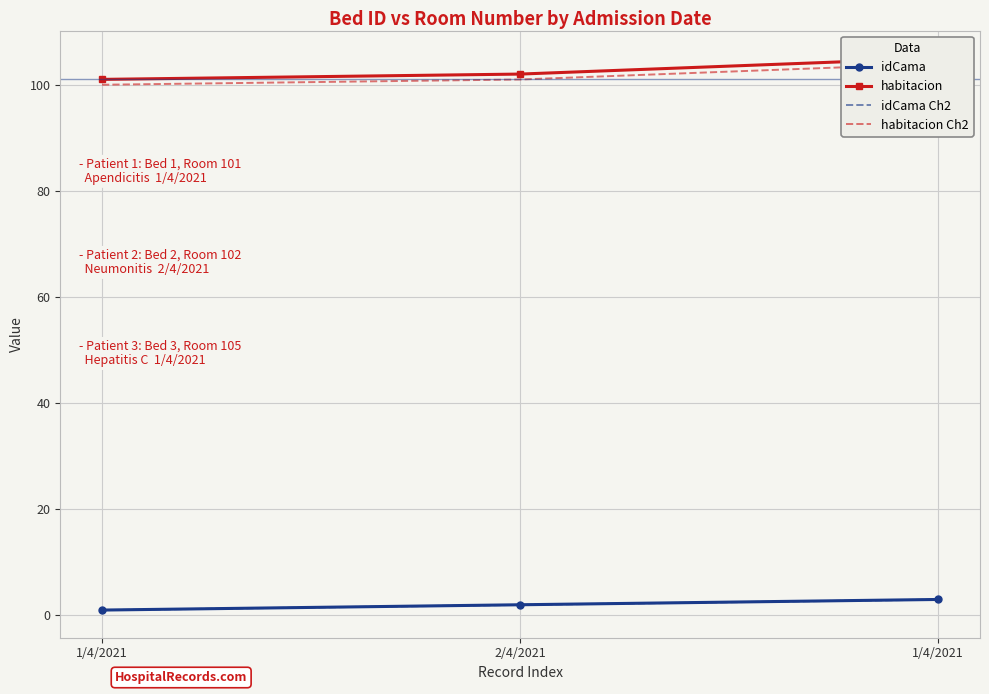

What is the label of the 1st point from the right?

1/4/2021